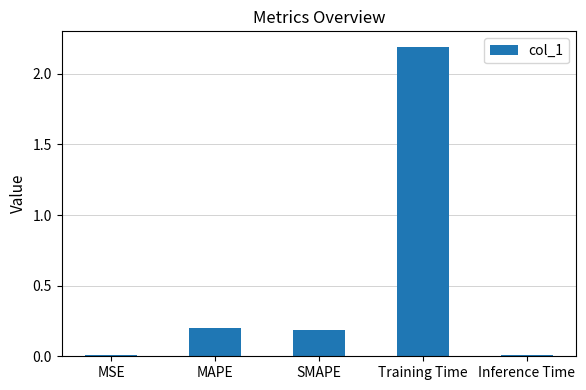

Between MAPE and SMAPE, which is larger?

MAPE